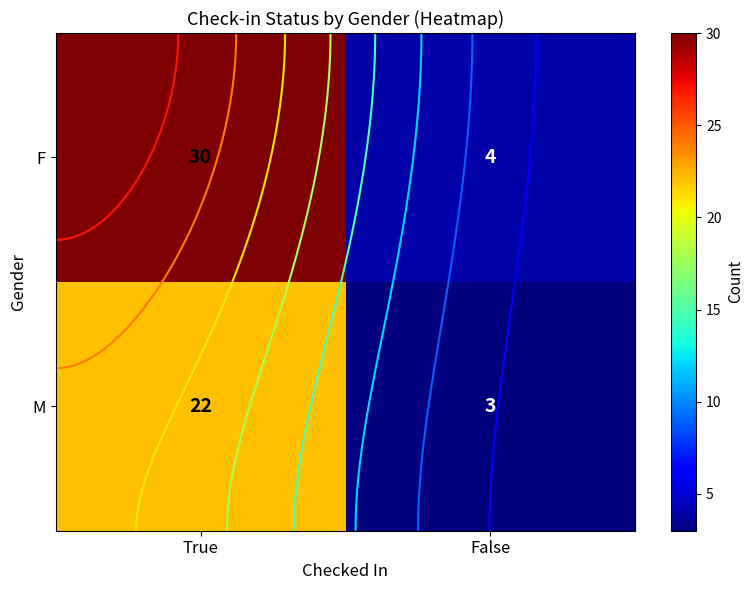

At which category does the chart reach its minimum across all series?

False